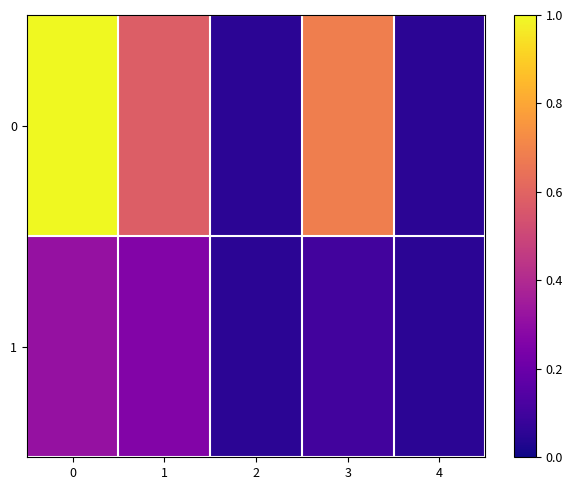

Which has a higher value, 2 or 3?

3